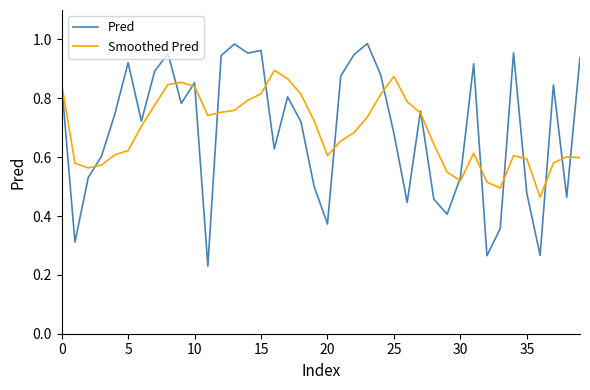

Which series has the widest spread of values?

Pred